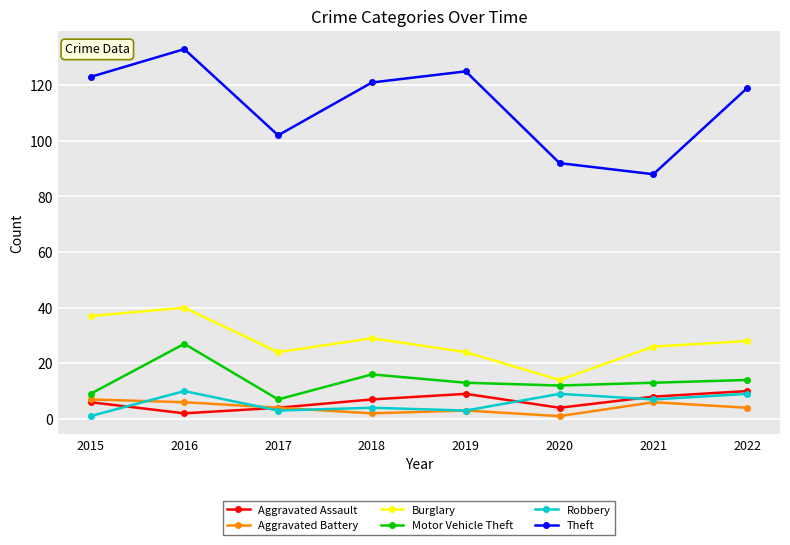

What value does the Aggravated Assault series have at 2021?

8